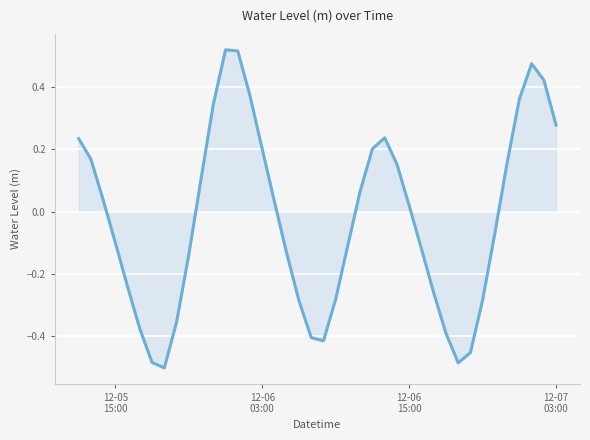

What is the difference between the maximum and minimum values?

1.0